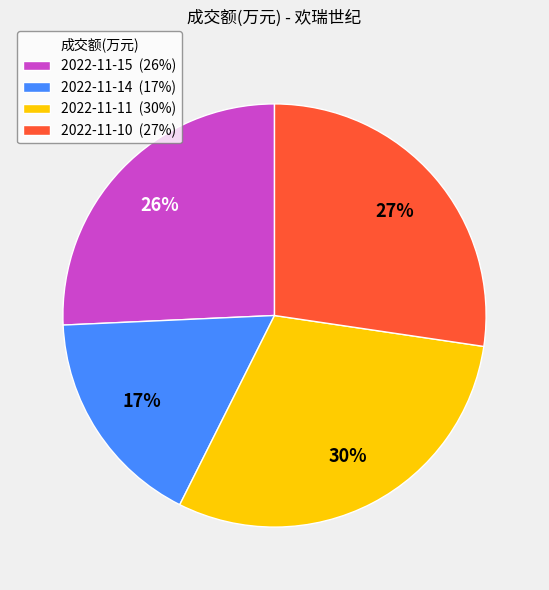

To the nearest percent, what is the combined percentage of 2022-11-11 and 2022-11-10?

57%